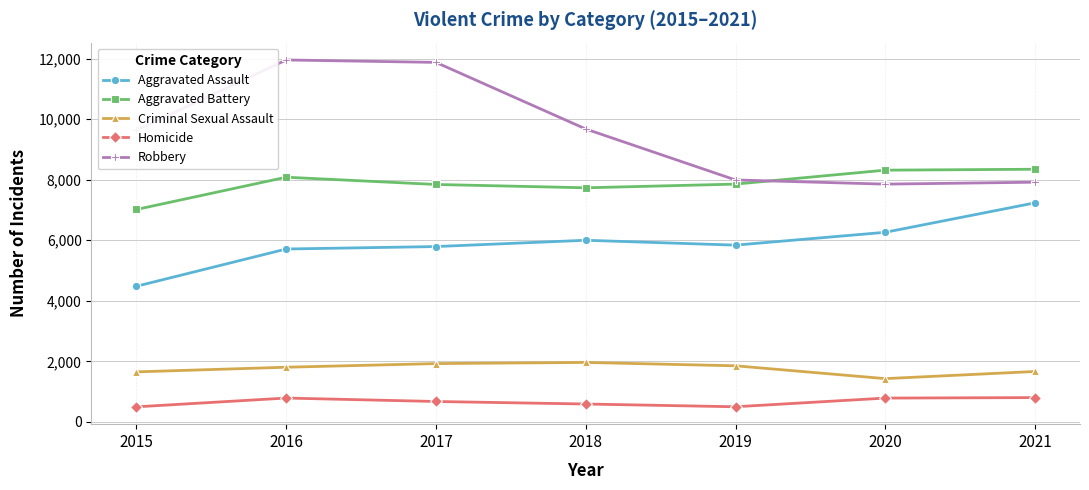

What is the total value across all series at 2016?

28348